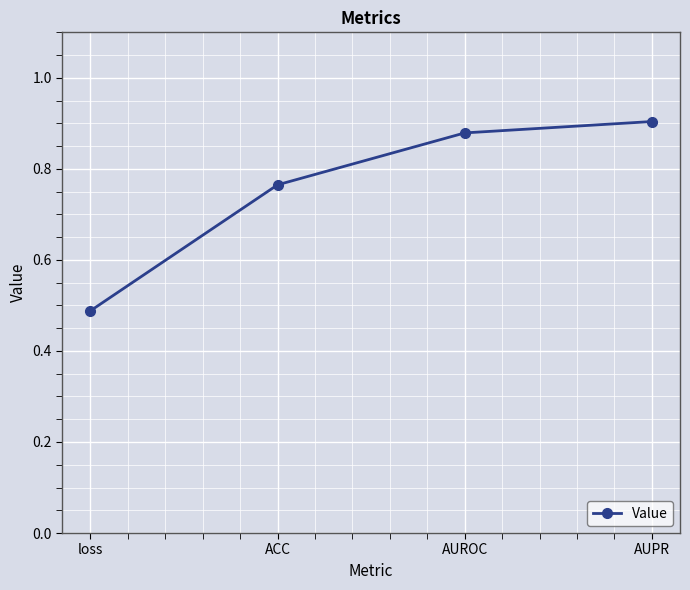

Which label corresponds to the smallest value in the chart?

loss